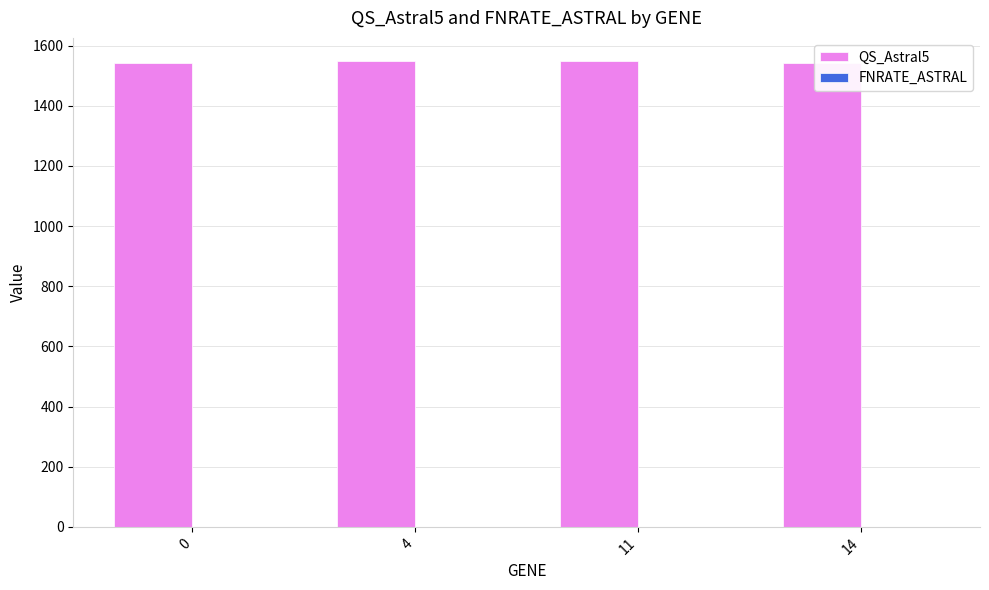

Which series has the widest spread of values?

QS_Astral5